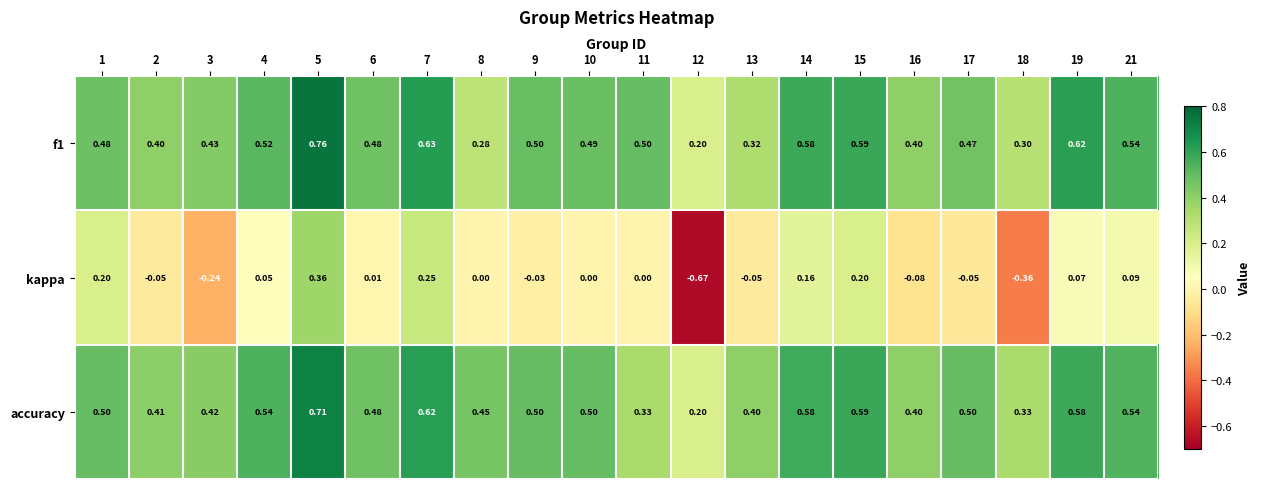

Which series has the largest range (max minus min)?

kappa